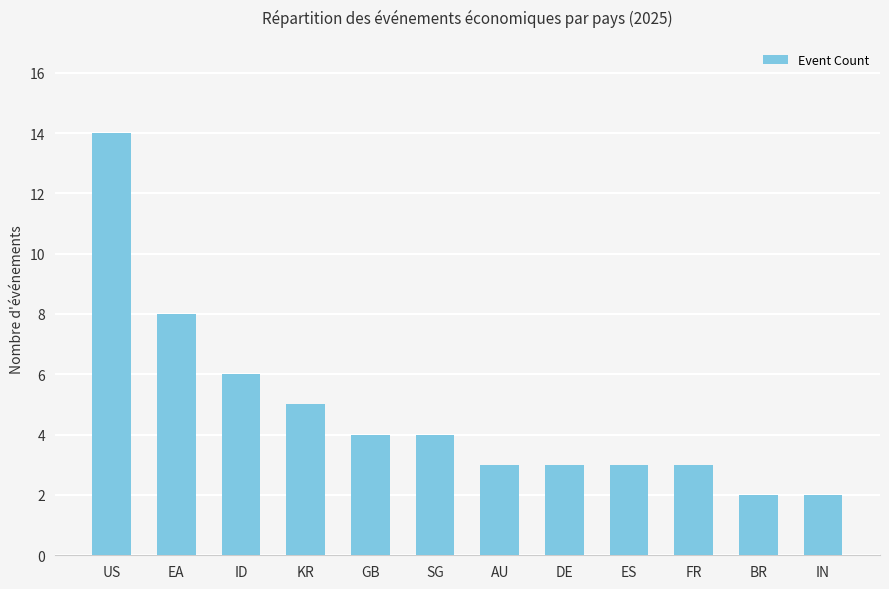

Does the chart contain stacked bars?

No